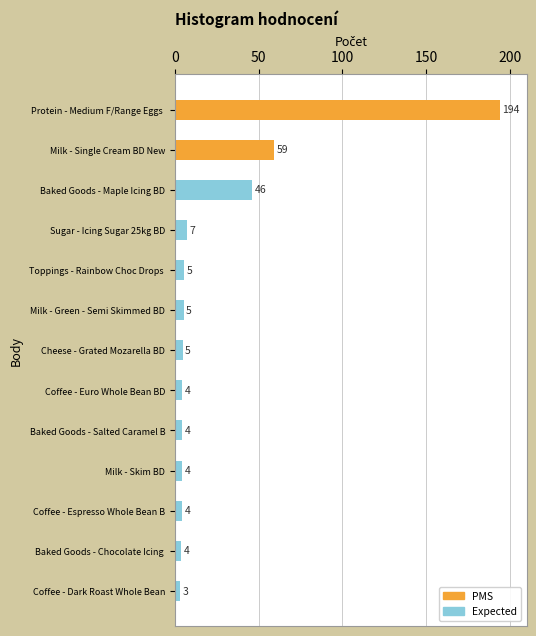

Where is the data nearest to the value 98?

Milk - Single Cream BD New